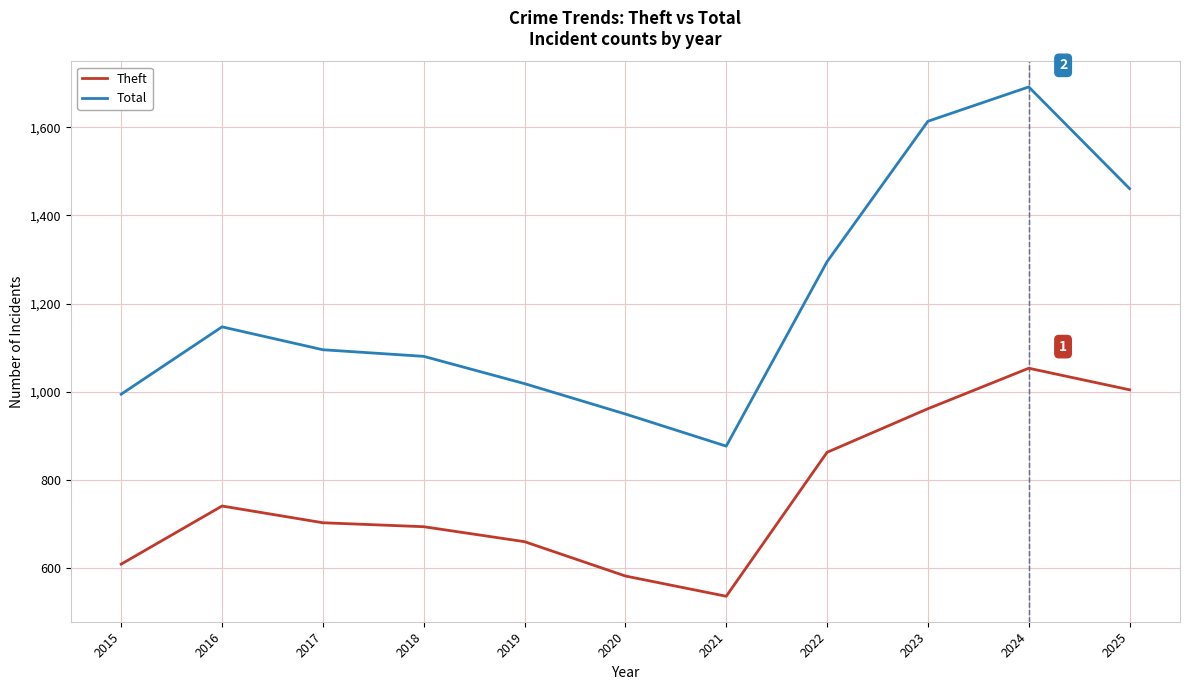

The value of Theft at 2022 is 862. True or false?

True